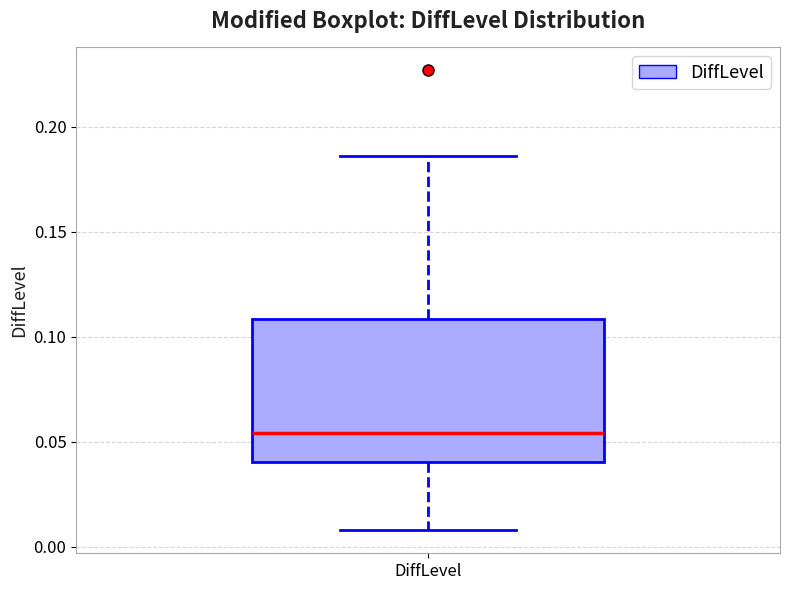

Transcribe this box plot: give where the median line is, the range the box spans, and where the two whiskers end, as read against the y-axis. The values are not printed on the chart, so give them approximately, as read against the axis.

median 0.055, box 0.040 to 0.110, whiskers 0.010 to 0.185